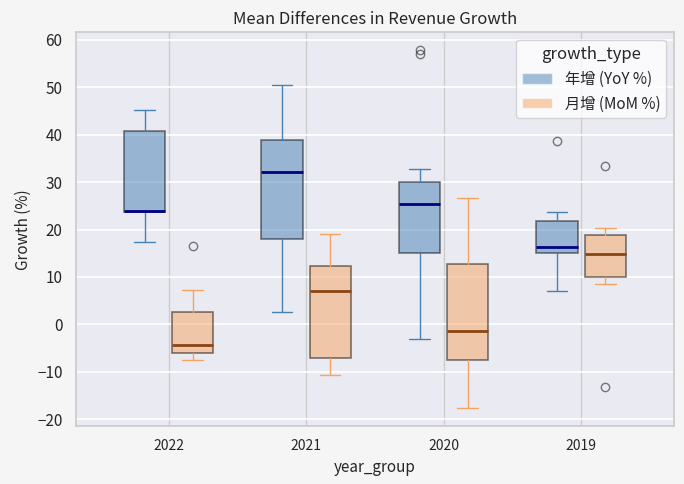

Reading left to right, transcribe this box plot: for each box, give where its median line is, the range the box spans, and where its two whiskers end, as read against the y-axis. The values are not printed on the chart, so give them approximately, as read against the axis.

2022 (年增 (YoY %)): median 24 (drawn on the box's lower edge), box 24 to 41, whiskers 17 to 45
2022 (月增 (MoM %)): median -4, box -6 to 3, whiskers -7 to 7
2021 (年增 (YoY %)): median 32, box 18 to 39, whiskers 3 to 51
2021 (月增 (MoM %)): median 7, box -7 to 12, whiskers -11 to 19
2020 (年增 (YoY %)): median 25, box 15 to 30, whiskers -3 to 33
2020 (月增 (MoM %)): median -1, box -8 to 13, whiskers -18 to 27
2019 (年增 (YoY %)): median 16, box 15 to 22, whiskers 7 to 24
2019 (月增 (MoM %)): median 15, box 10 to 19, whiskers 8 to 20